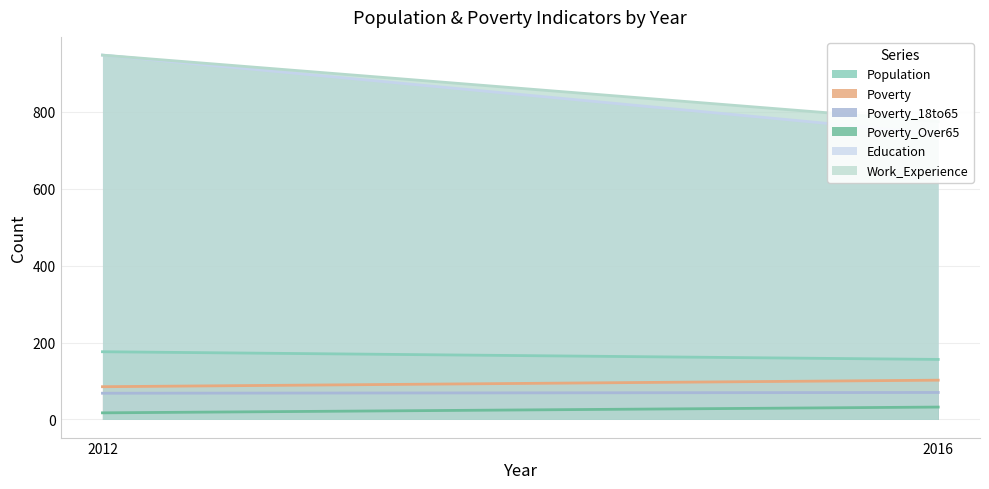

The Poverty_Over65 series shows 28 at 2012. True or false?

False